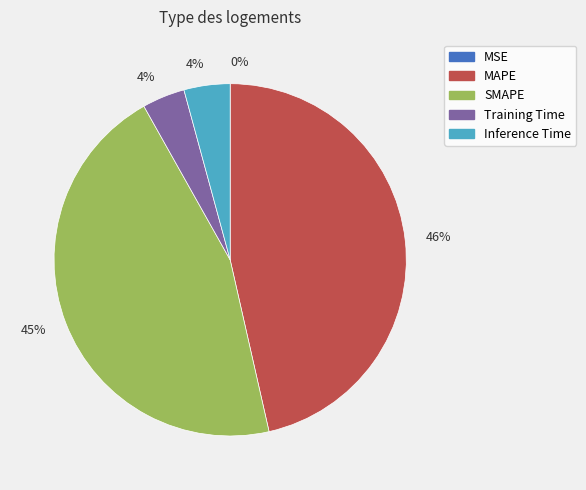

To the nearest percent, what is the difference between the largest and smallest slice percentages?

46%